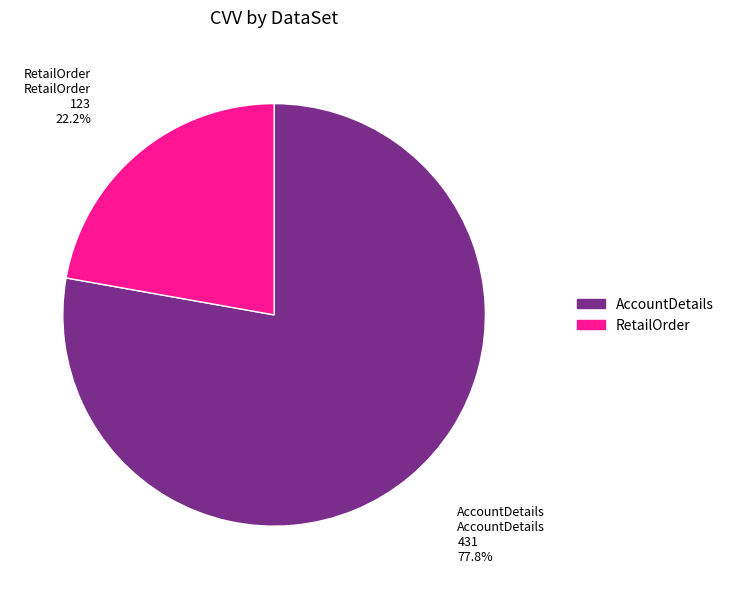

What is the largest slice in the pie chart?

AccountDetails